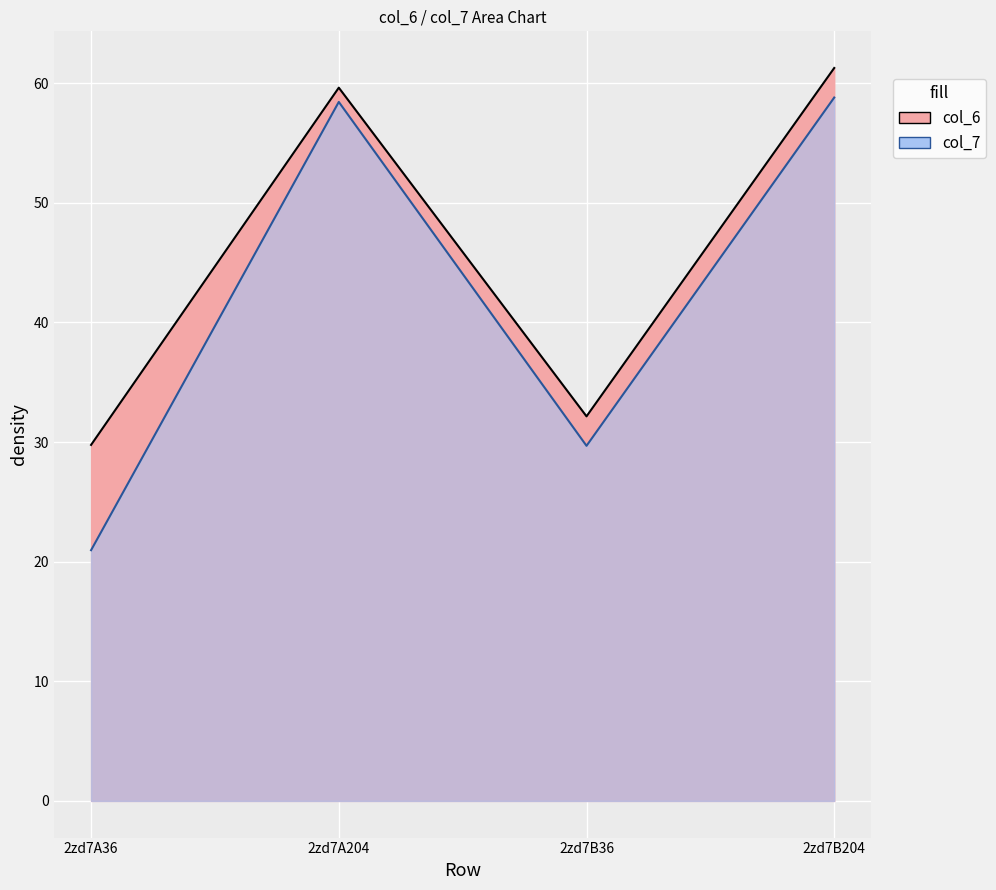

What is the value of the col_6 point at the 2nd from the left?

59.6